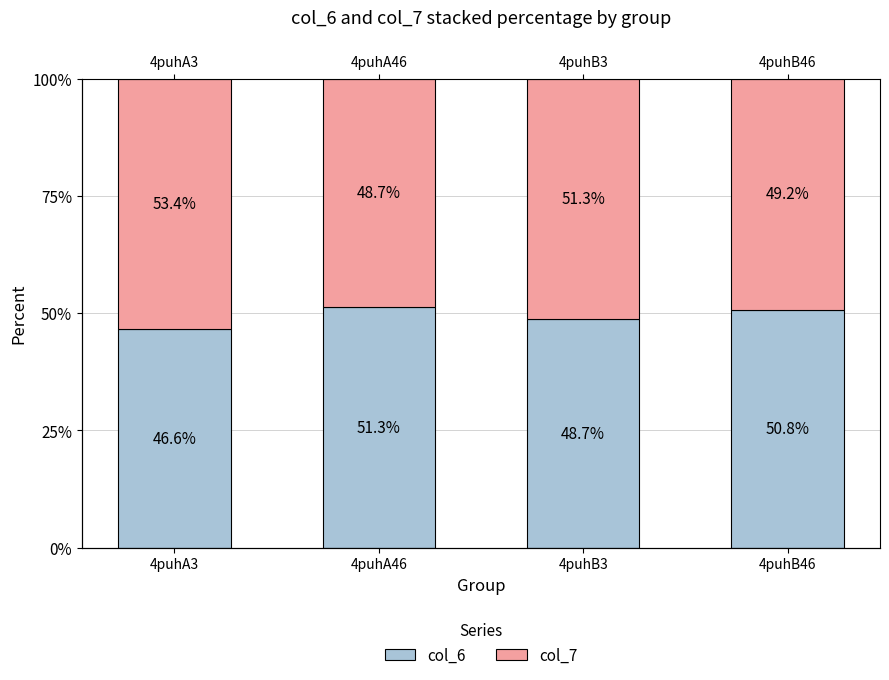

Which has a higher value, 4puhA46 or 4puhA3?

4puhA46